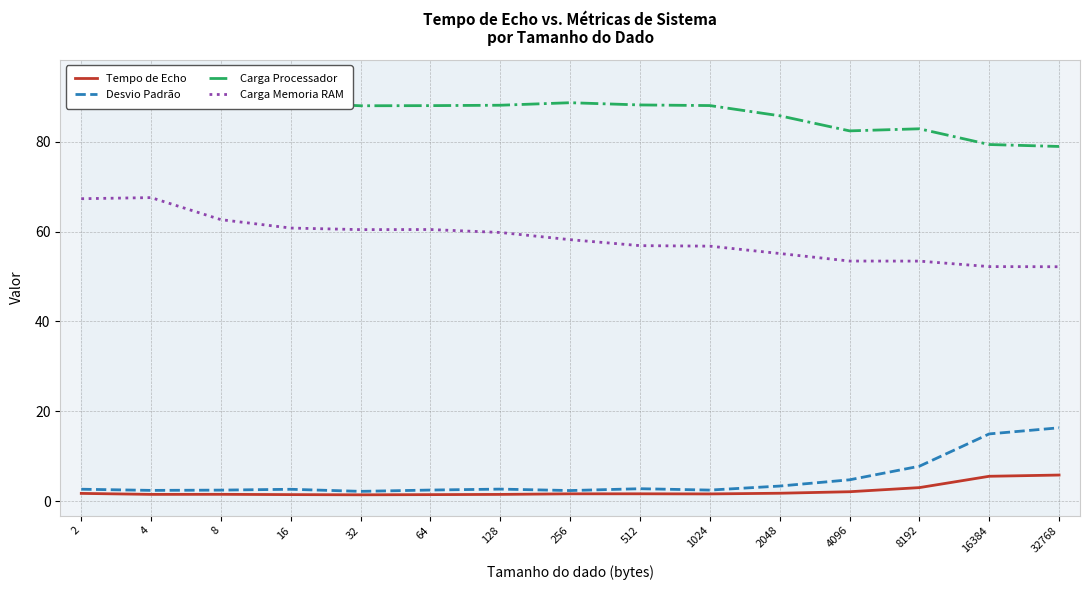

Which label corresponds to the largest value in the chart?

2